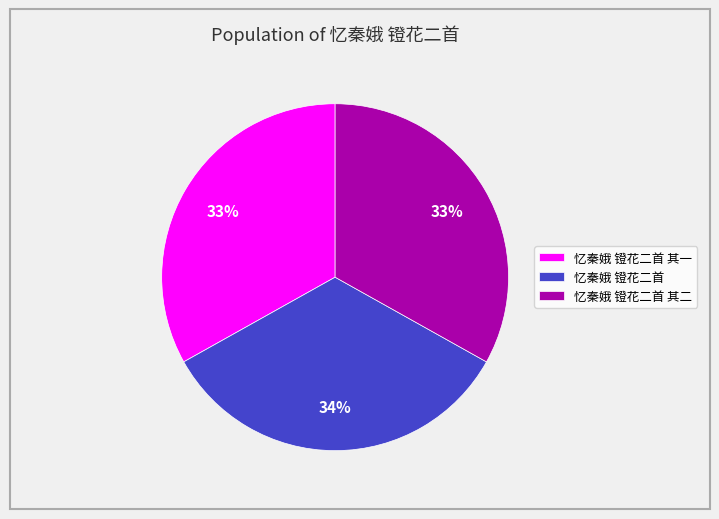

Count the number of slices in the pie.

3